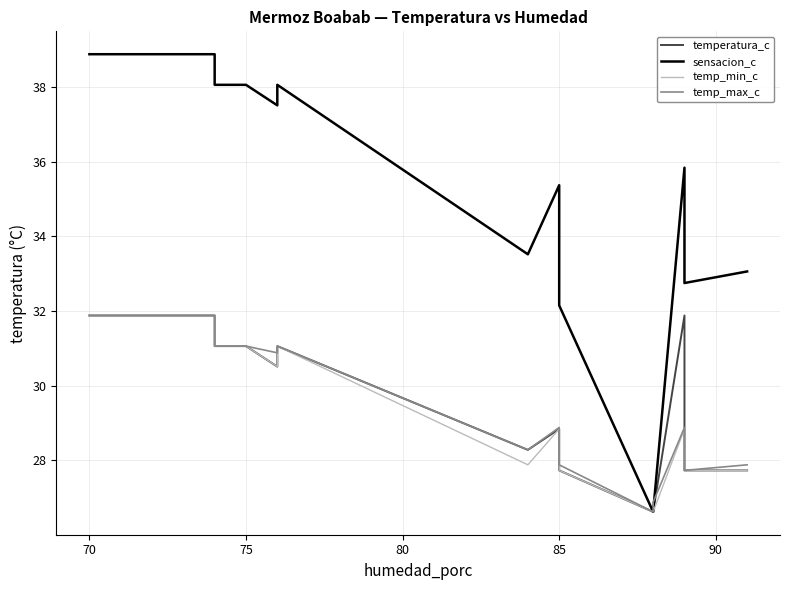

True or false: sensacion_c and temp_min_c cross at least once.

False